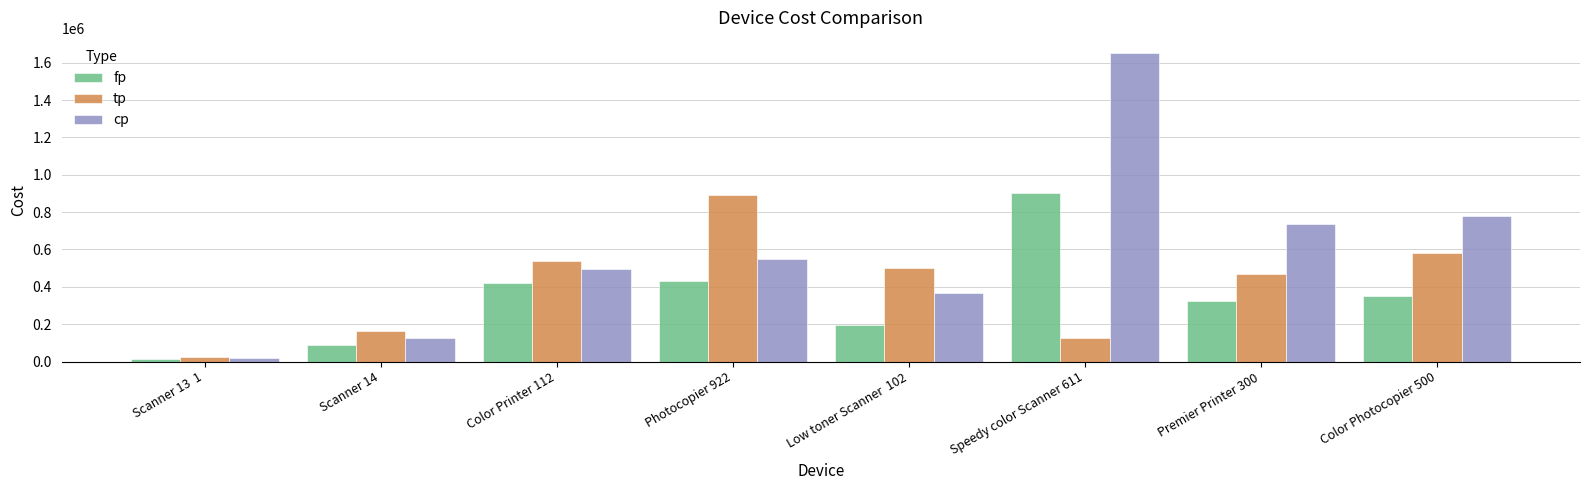

What is the maximum value for fp?

900000